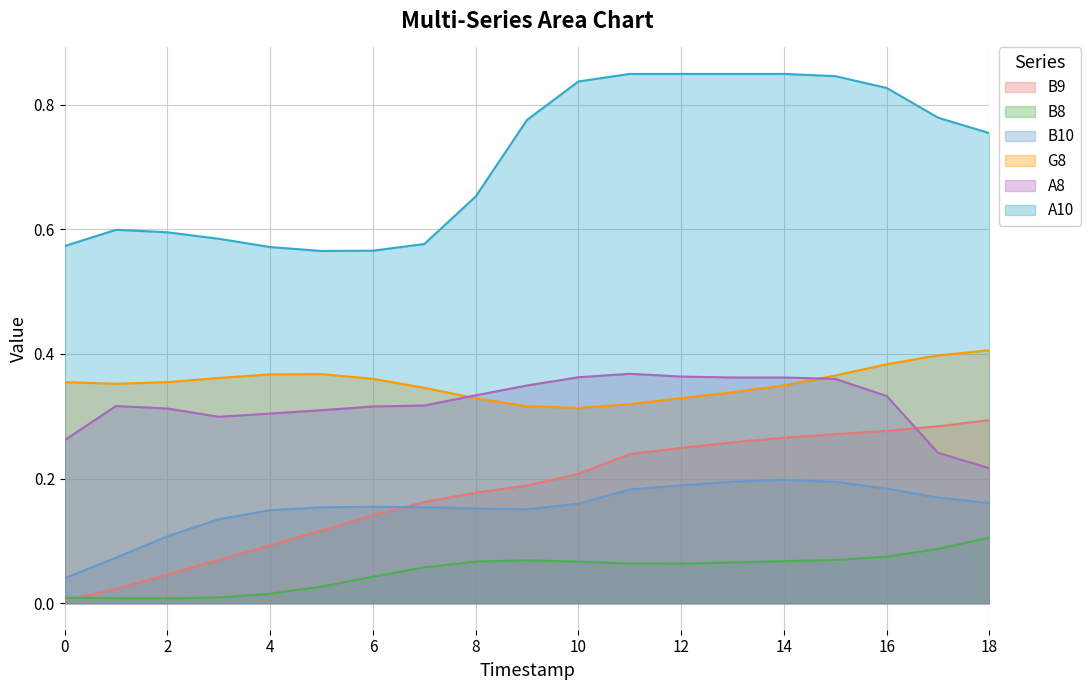

What is the average value of the G8 series?

0.4